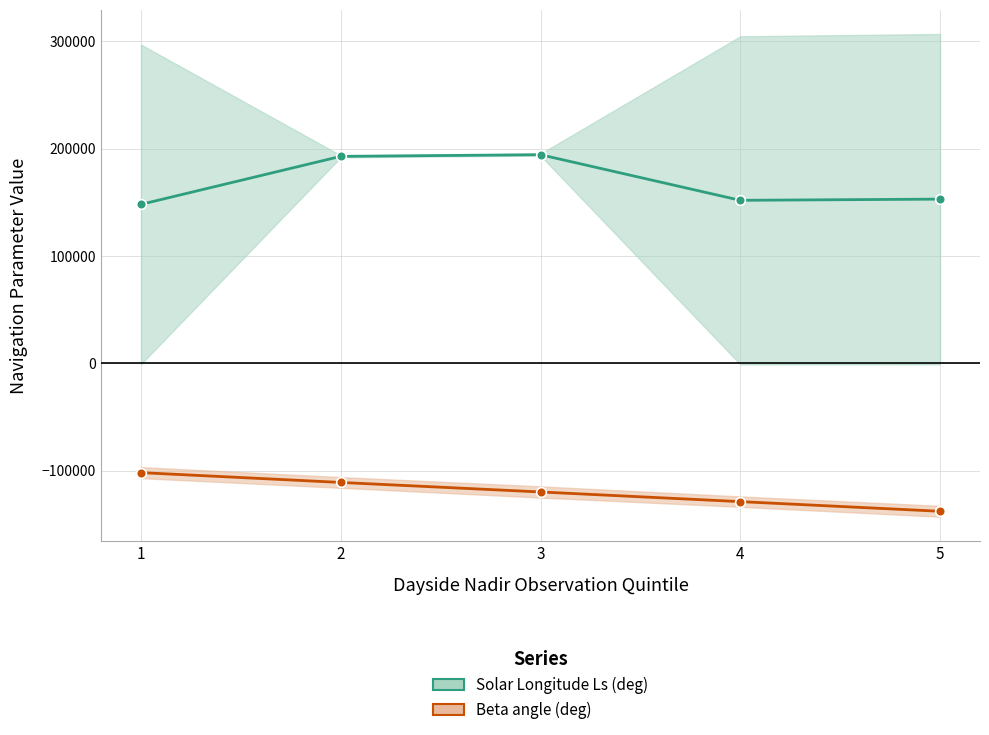

Which series has the largest range (max minus min)?

Solar Longitude Ls (deg)